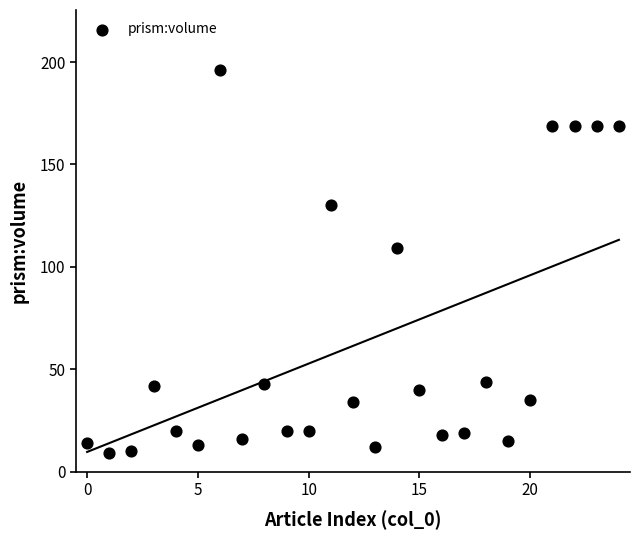

What Y value in the scatter plot is closest to 102?

109